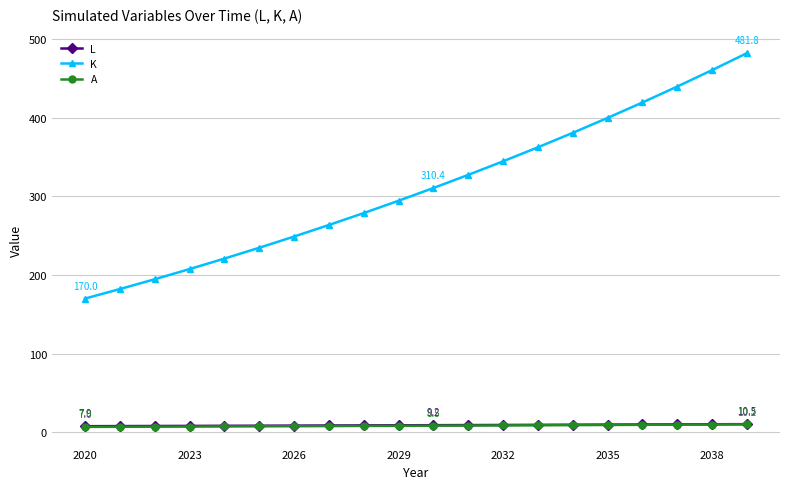

True or false: K and L cross at least once.

False